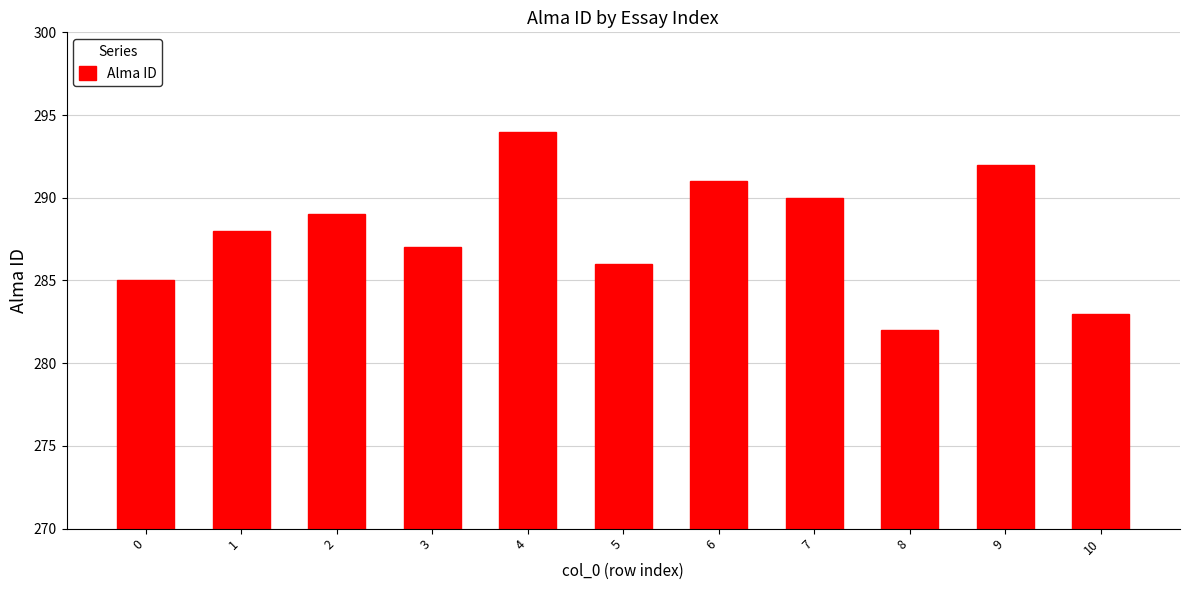

How many data points are less than 288?

5